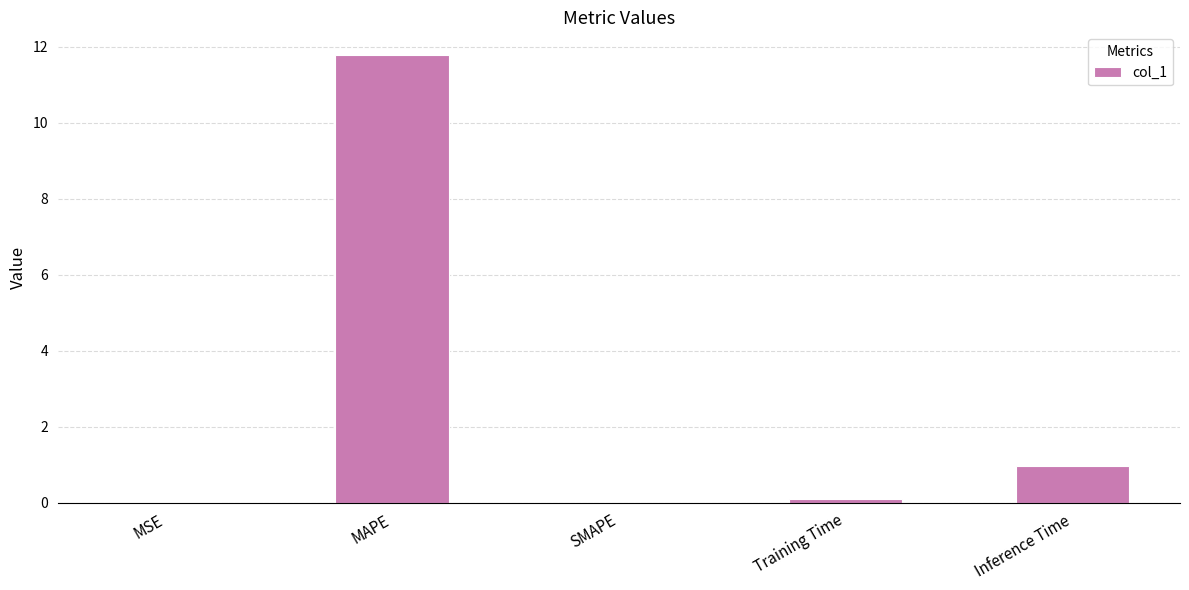

True or false: the data shows 0.0 at MSE.

True